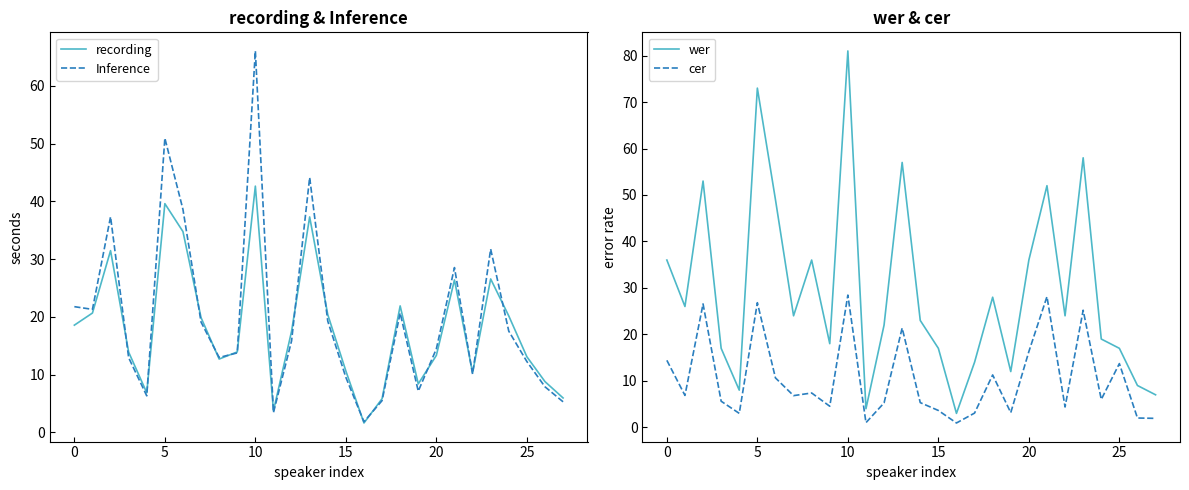

Reading right to left, extract all data points from this chart.

recording: 6.0	8.8	13.1	20.2	26.6	10.3	26.4	13.3	8.4	21.9	5.8	1.6	10.6	20.4	37.3	17.5	3.7	42.6	13.9	12.7	19.9	34.8	39.6	6.9	13.9	31.5	20.7	18.6
Inference: 5.3	7.9	12.3	17.5	31.7	10.1	28.5	14.5	7.1	20.7	5.5	1.8	9.5	19.3	44.1	15.8	3.4	66.0	13.8	13.0	19.1	38.6	50.9	6.3	12.9	37.3	21.3	21.8
wer: 7.0	9.0	17.0	19.0	58.0	24.0	52.0	36.0	12.0	28.0	14.0	3.0	17.0	23.0	57.0	22.0	4.0	81.0	18.0	36.0	24.0	49.0	73.0	8.0	17.0	53.0	26.0	36.0
cer: 1.9	2.0	13.7	6.0	25.2	4.4	28.1	16.3	3.2	11.3	3.1	0.9	3.6	5.3	21.4	5.2	1.0	28.5	4.5	7.4	6.8	10.6	26.8	3.0	5.6	26.6	6.9	14.4